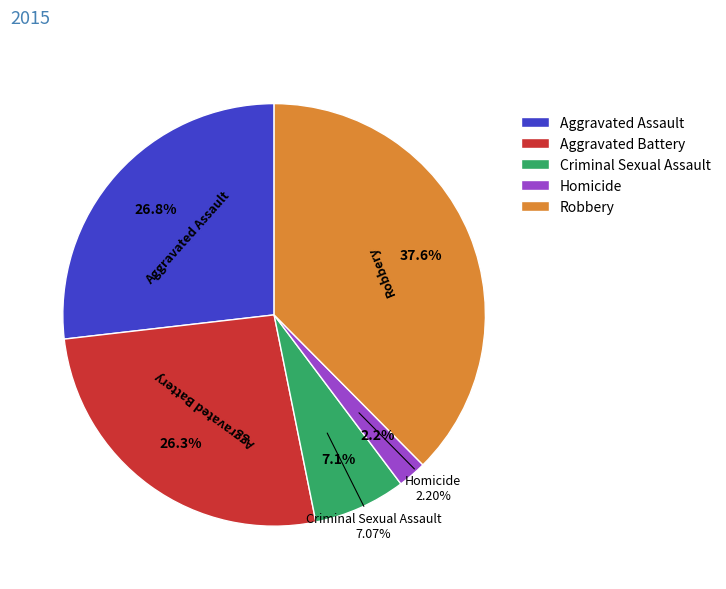

To the nearest percent, what is the combined percentage of Criminal Sexual Assault and Robbery?

45%